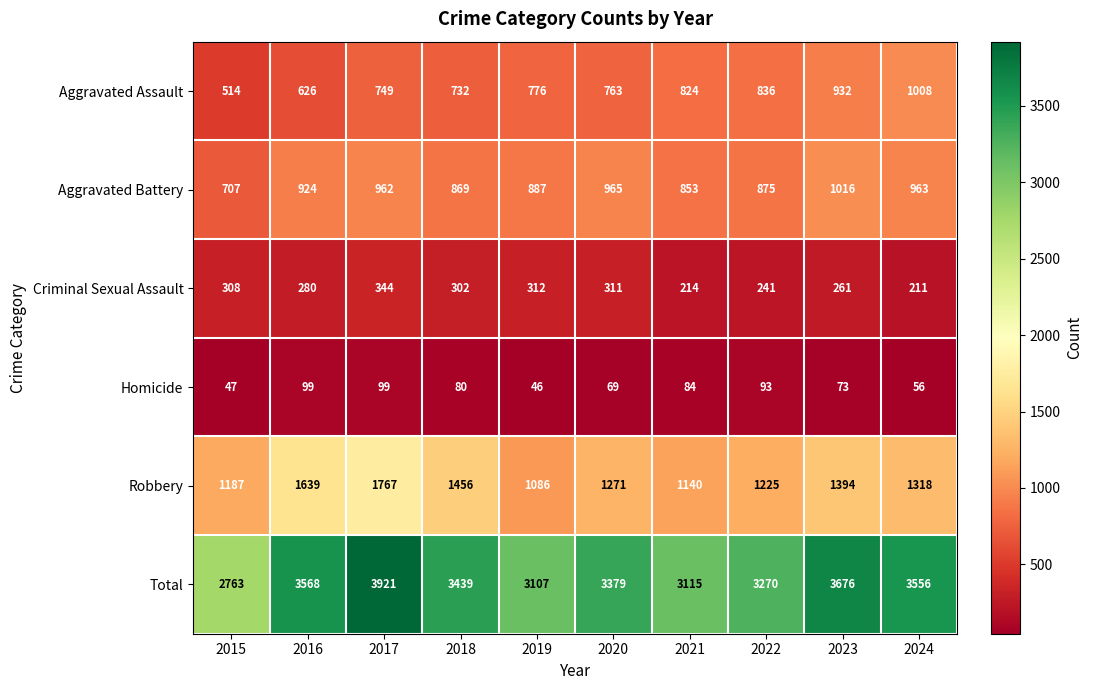

What is the difference between the second highest and second lowest values in the Total series?

569